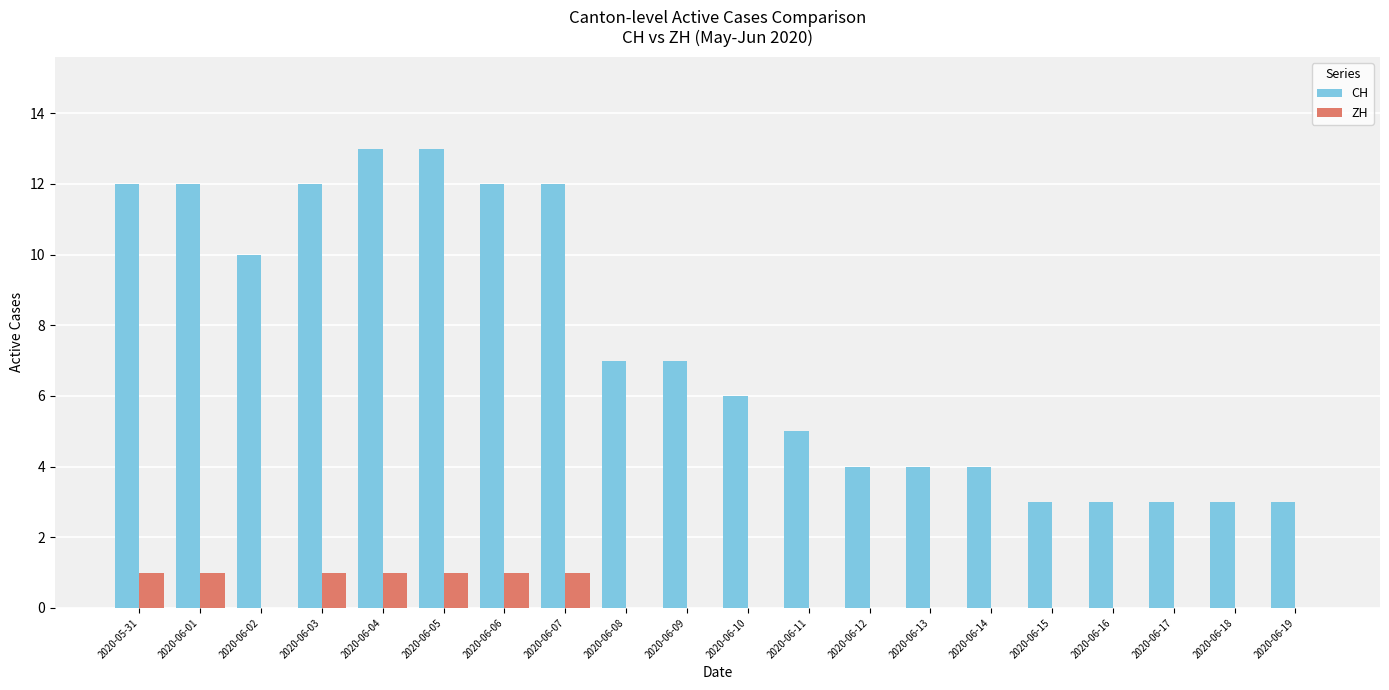

The ZH series shows 0 at 2020-06-08. True or false?

True